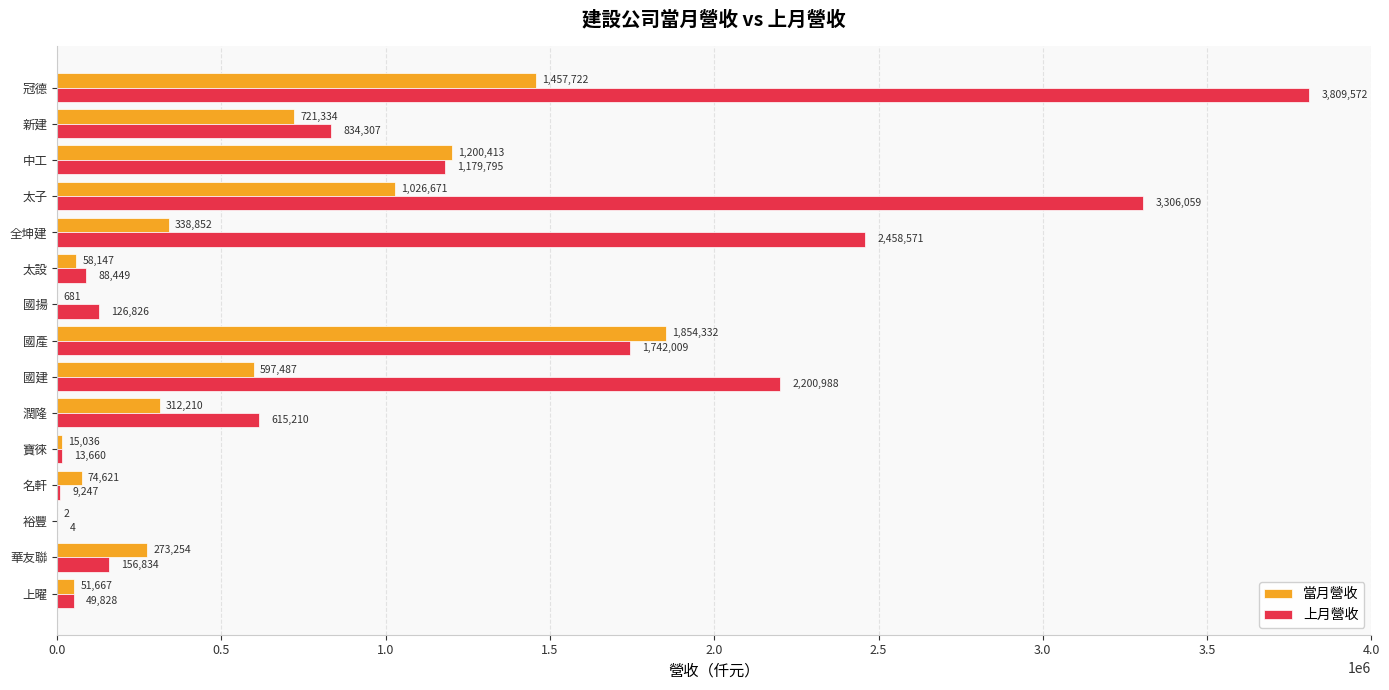

Which series has the widest spread of values?

上月營收